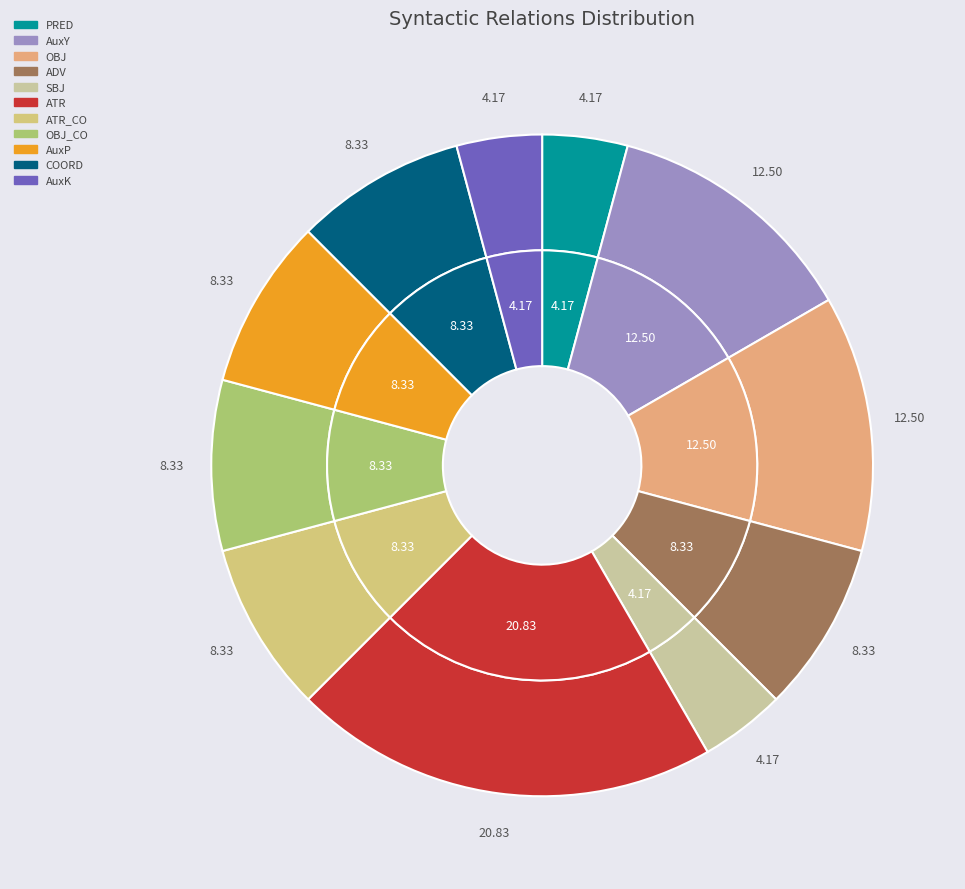

What is the largest slice in the pie chart?

ATR